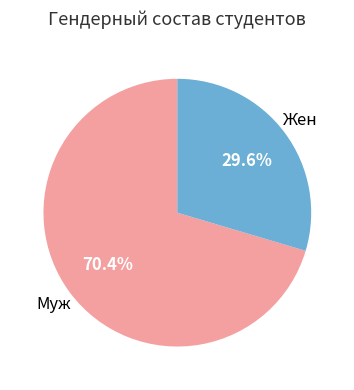

Is there a majority slice in this chart?

Yes